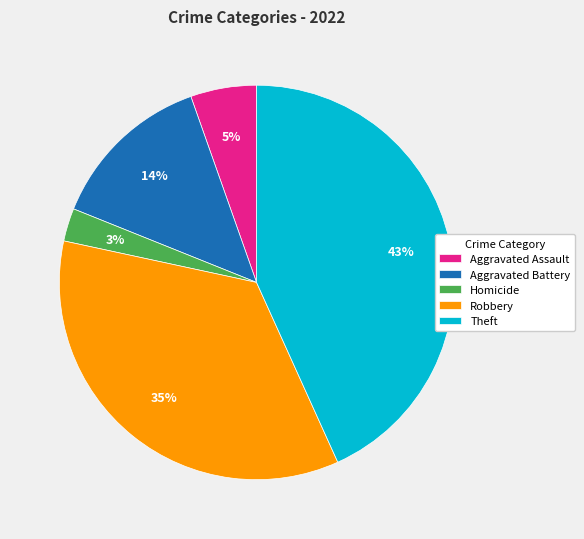

Is the sum of Theft and Aggravated Battery greater than half?

Yes